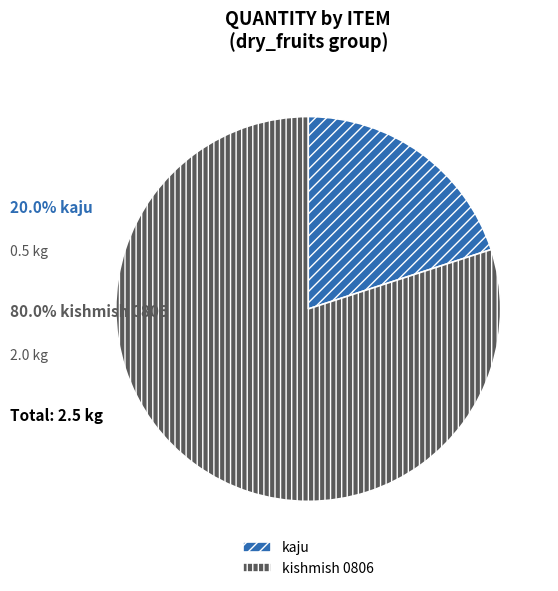

Which has a higher value, kishmish 0806 or kaju?

kishmish 0806